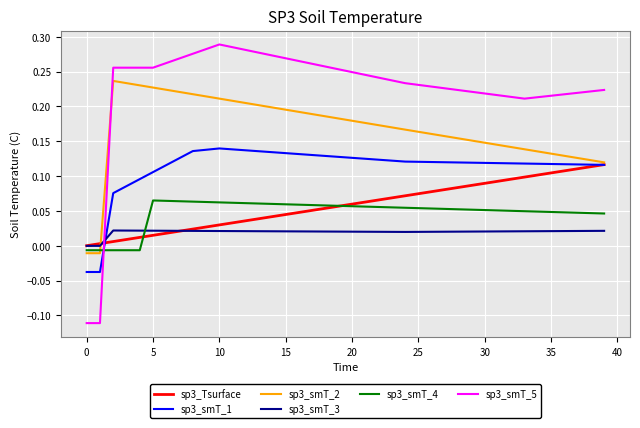

Does the chart have visible grid lines?

Yes